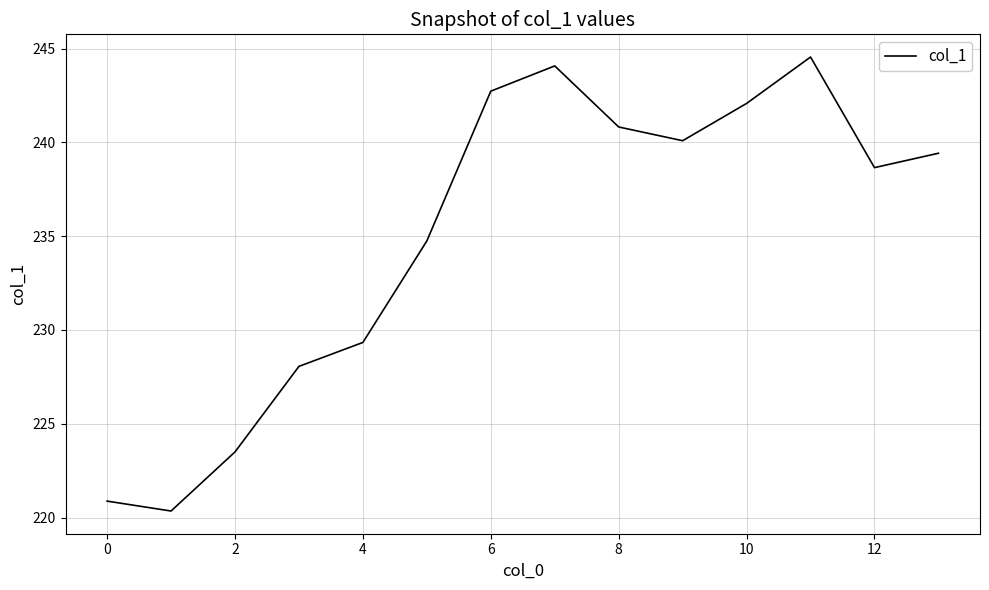

What is the difference between the maximum and minimum values?

24.2